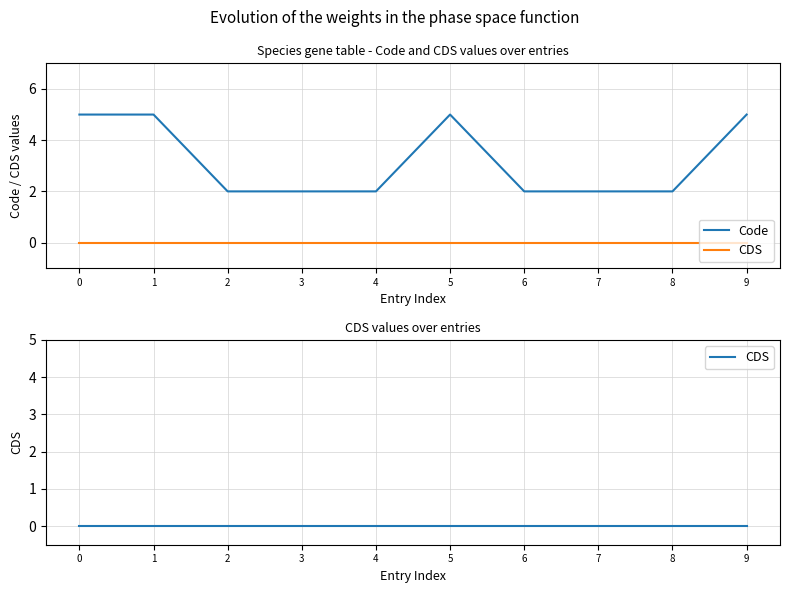

True or false: CDS and Code cross at least once.

False